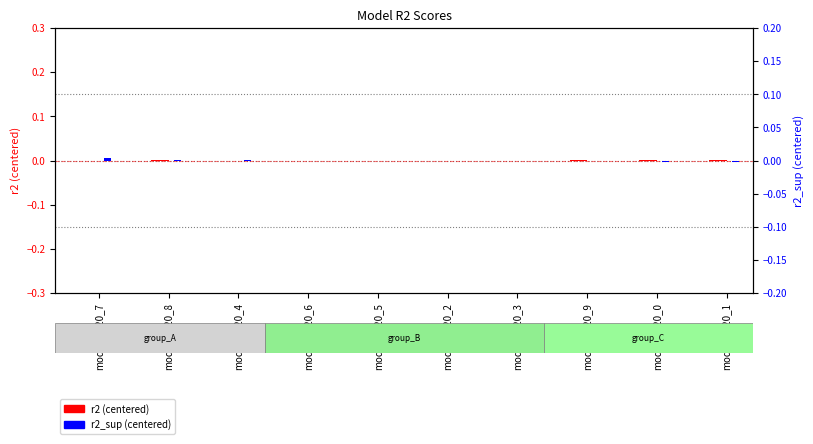

What position from the right is model_3_20_5?

6